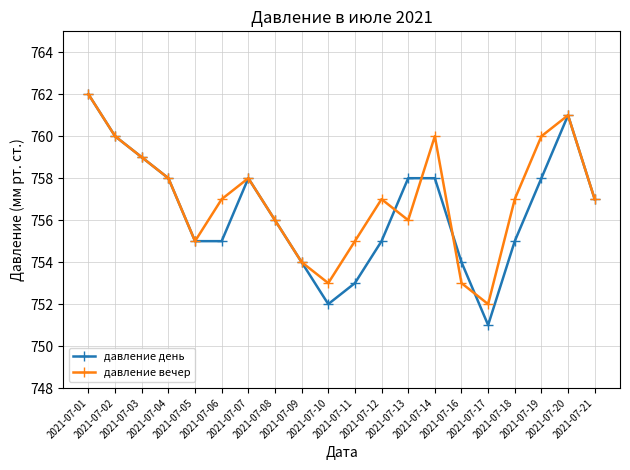

How many distinct data groups are displayed?

2